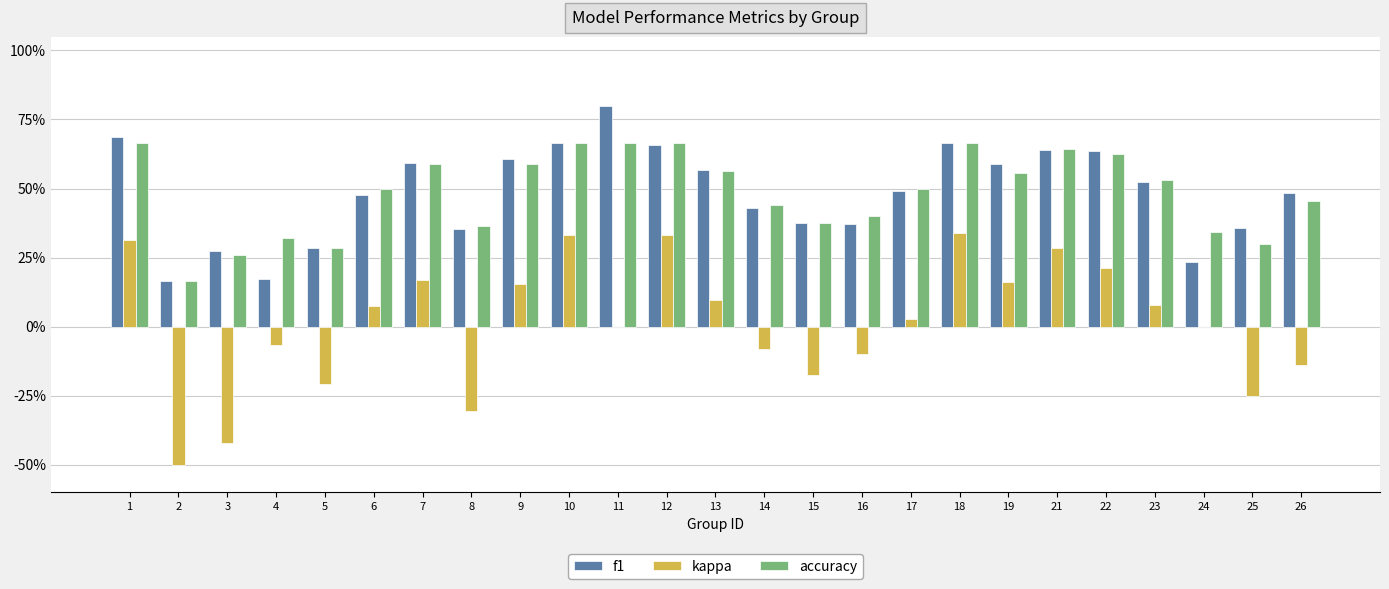

What is the difference between the kappa values at 1 and 22?

0.1